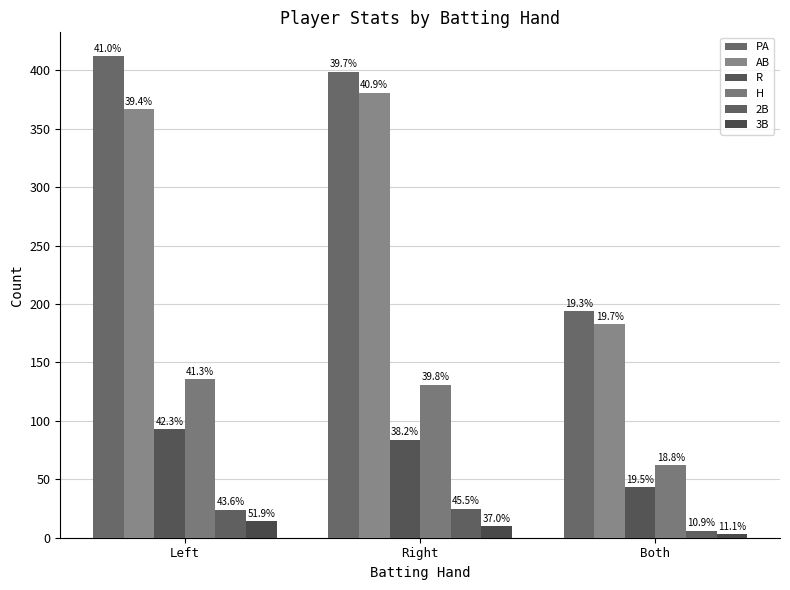

How many bars are there in total?

18